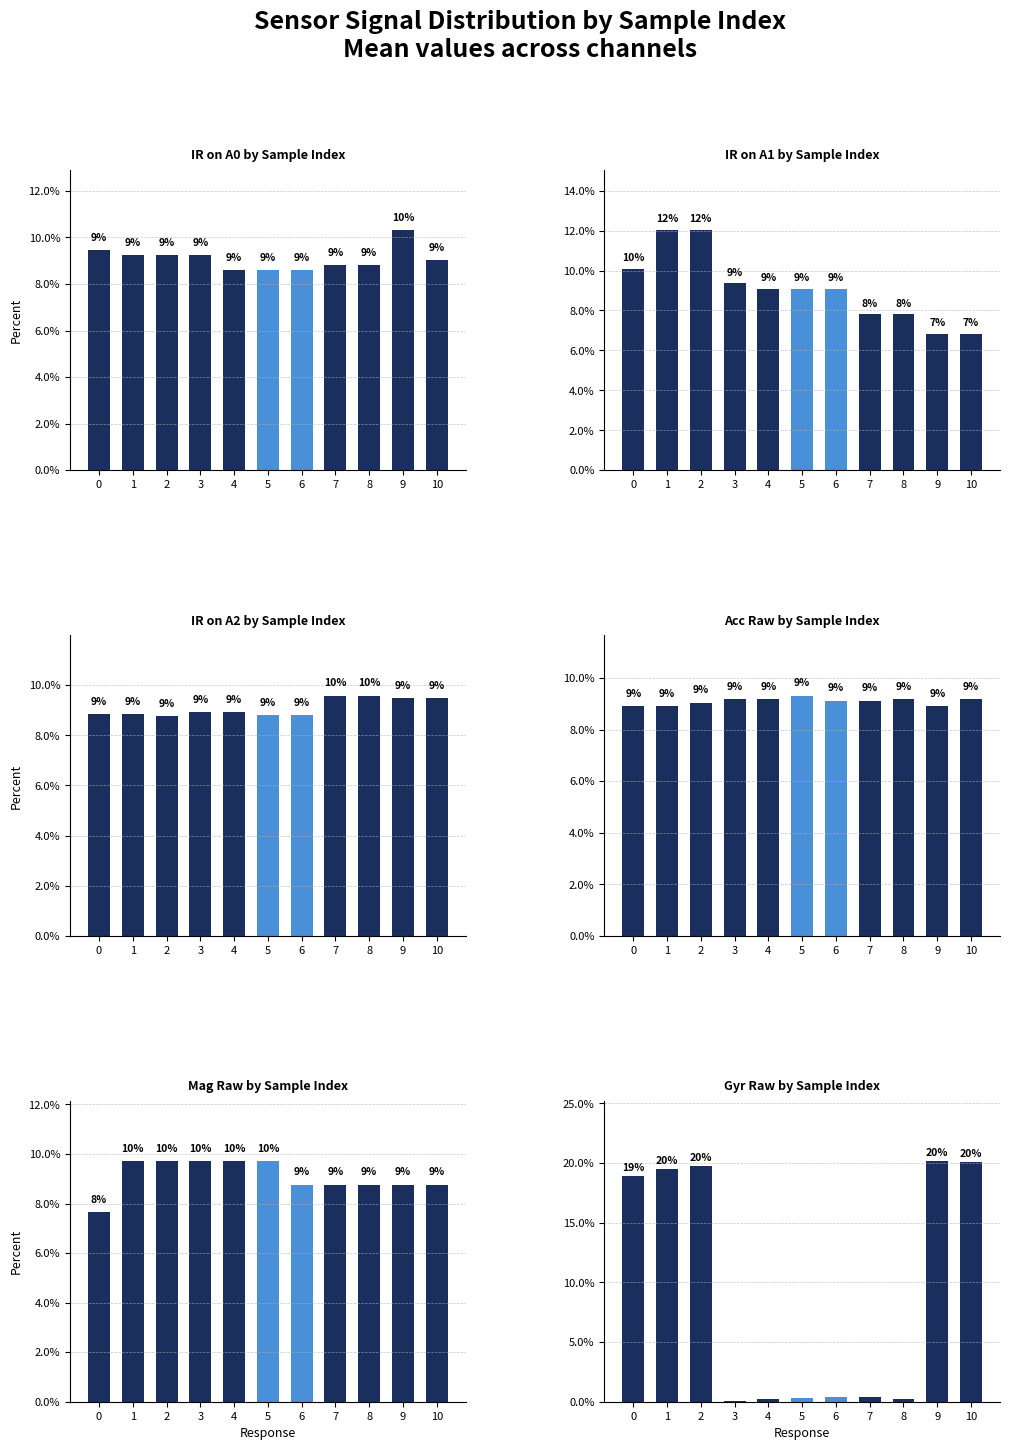

Reading left to right, list all the values displayed in this chart.

IR on A0: 0=9.5	1=9.2	2=9.2	3=9.2	4=8.6	5=8.6	6=8.6	7=8.8	8=8.8	9=10.3	10=9.0
IR on A1: 0=10.1	1=12.0	2=12.0	3=9.4	4=9.1	5=9.1	6=9.1	7=7.8	8=7.8	9=6.8	10=6.8
IR on A2: 0=8.8	1=8.8	2=8.7	3=8.9	4=8.9	5=8.8	6=8.8	7=9.6	8=9.6	9=9.5	10=9.5
acc raw: 0=8.9	1=8.9	2=9.0	3=9.2	4=9.2	5=9.3	6=9.1	7=9.1	8=9.2	9=8.9	10=9.2
mag raw: 0=7.7	1=9.7	2=9.7	3=9.7	4=9.7	5=9.7	6=8.8	7=8.8	8=8.8	9=8.8	10=8.8
gyr raw: 0=18.9	1=19.5	2=19.7	3=0.1	4=0.2	5=0.3	6=0.4	7=0.4	8=0.2	9=20.1	10=20.1